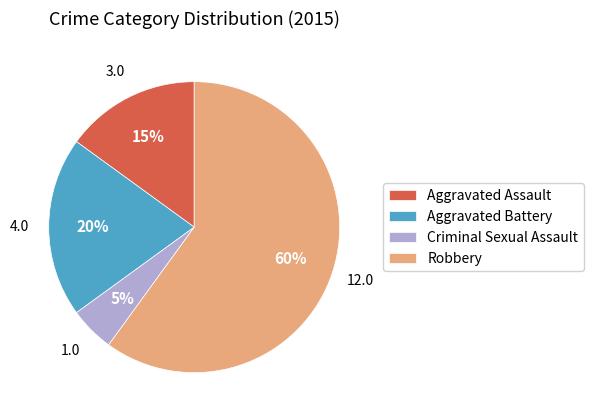

To the nearest percent, what is the difference between the Robbery and Aggravated Battery slice percentages?

40%